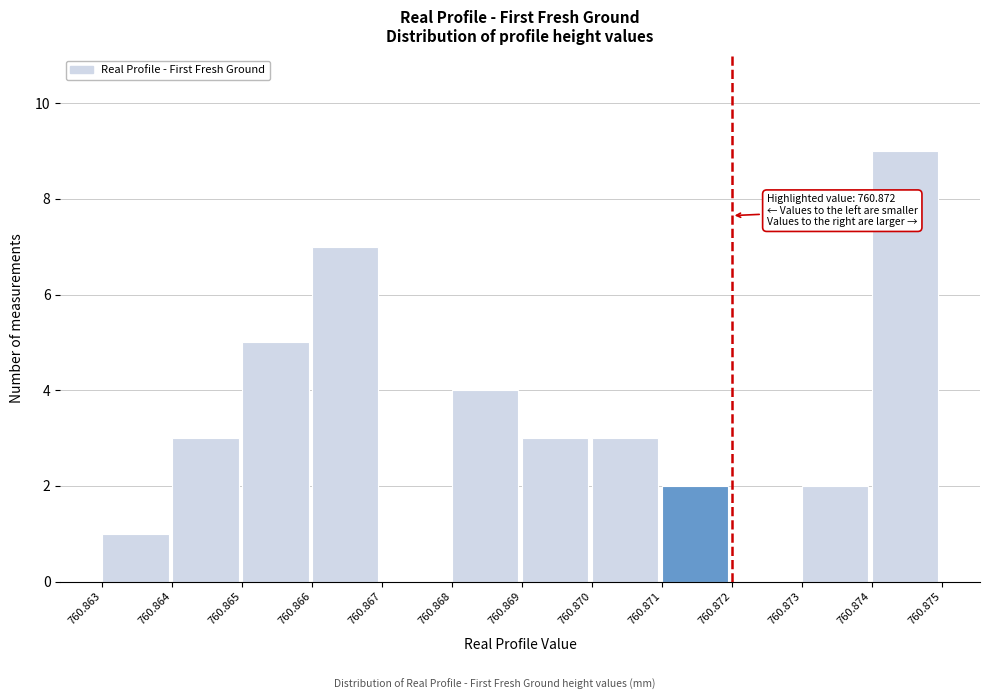

Over which range of the x-axis is the bar tallest?

760.874 to 760.875